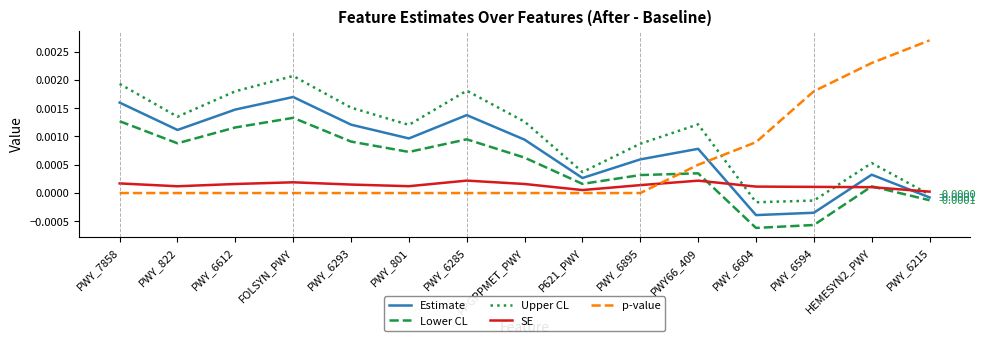

True or false: Estimate has a value of 0.0 at PWY_801.

True